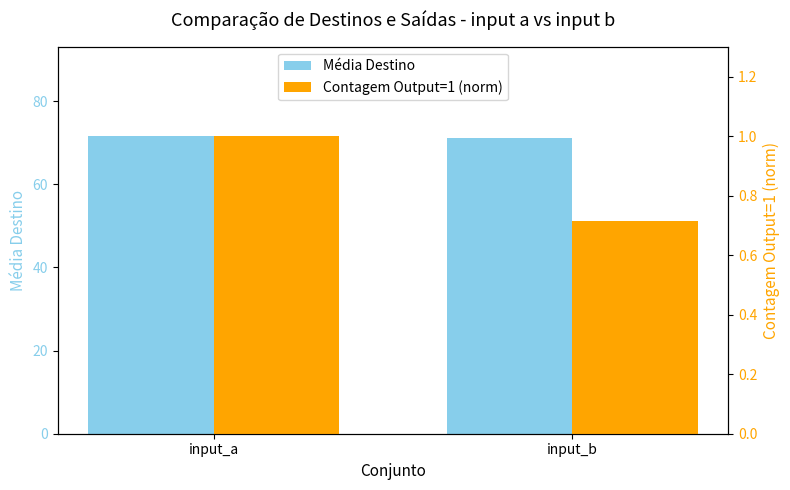

What is the spread (max minus min) of values at input_b?

70.4